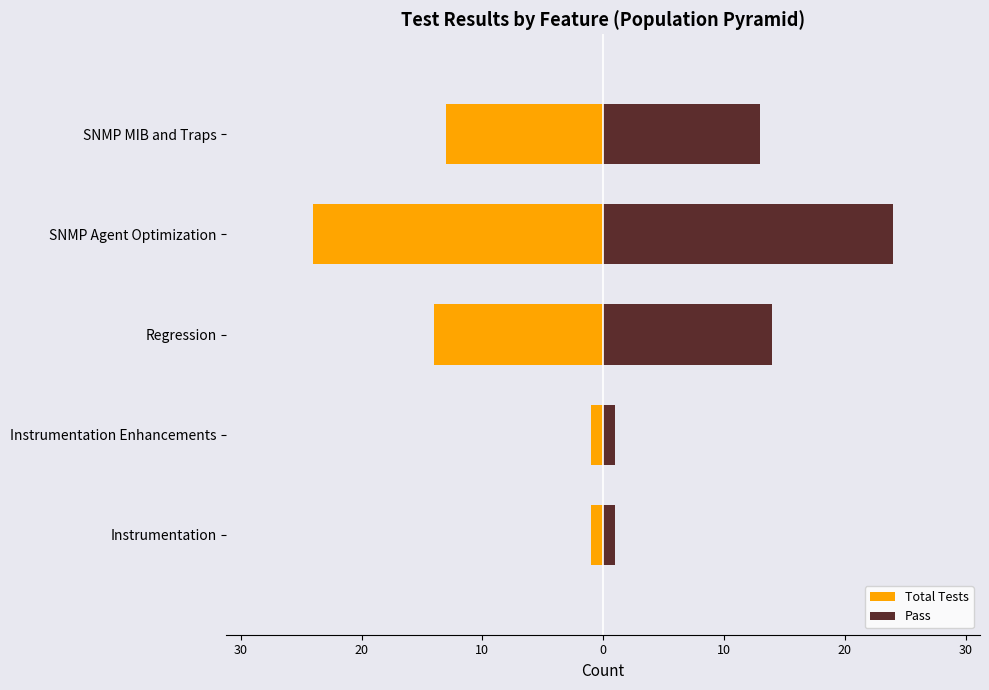

What are all the series names shown in the legend?

Total Tests, Pass